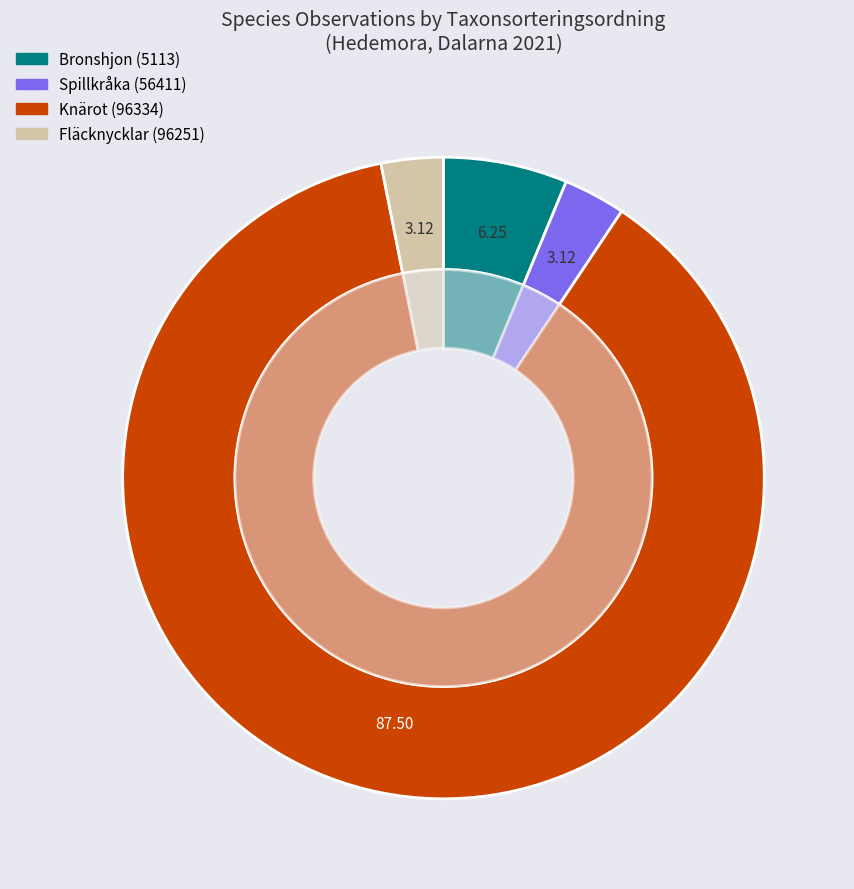

Which category has the smallest portion of the pie?

56411